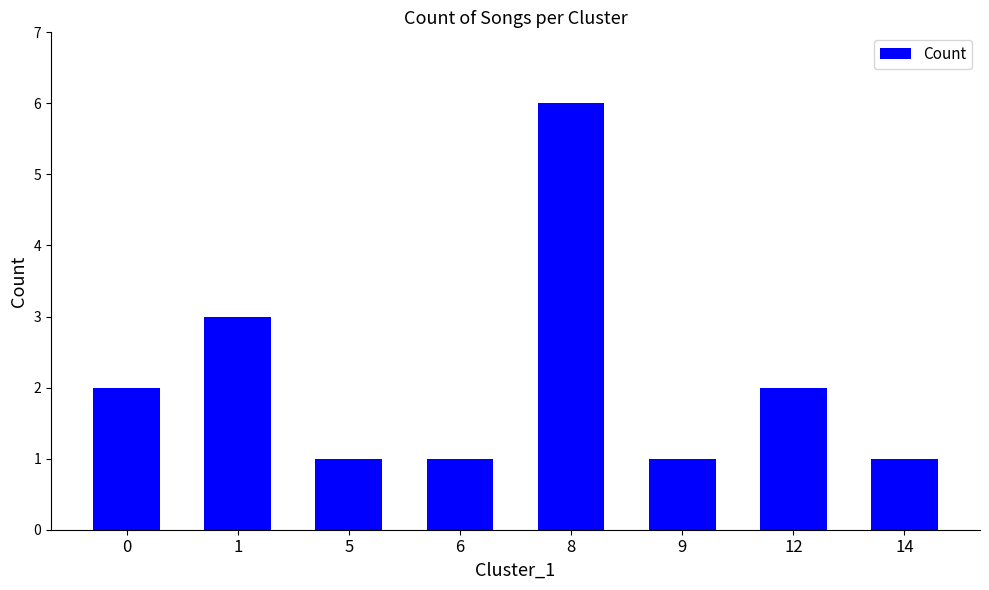

Count the values in the range 1 to 3.

7